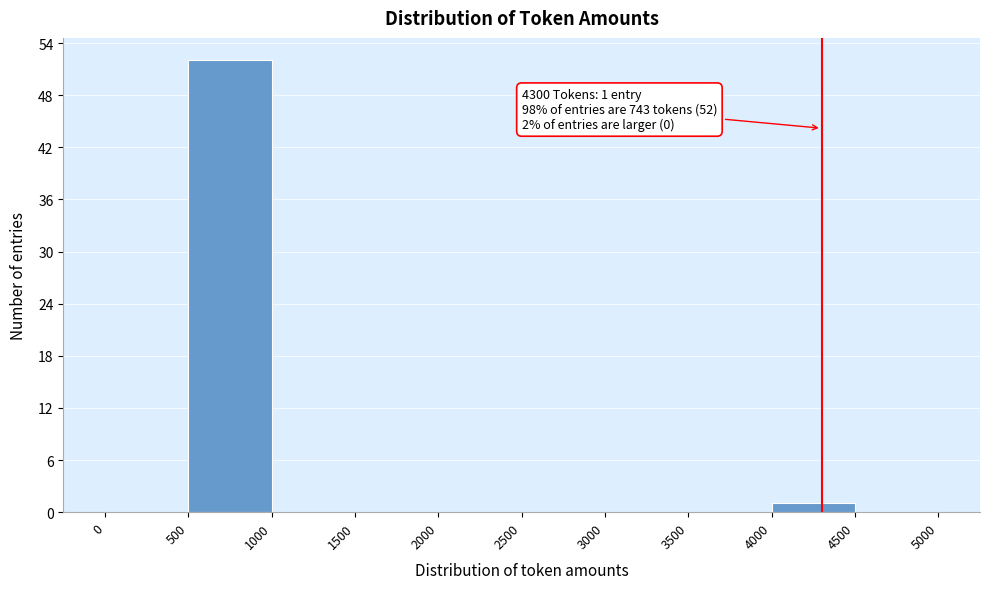

Which range on the x-axis has the tallest bar?

500 to 1000